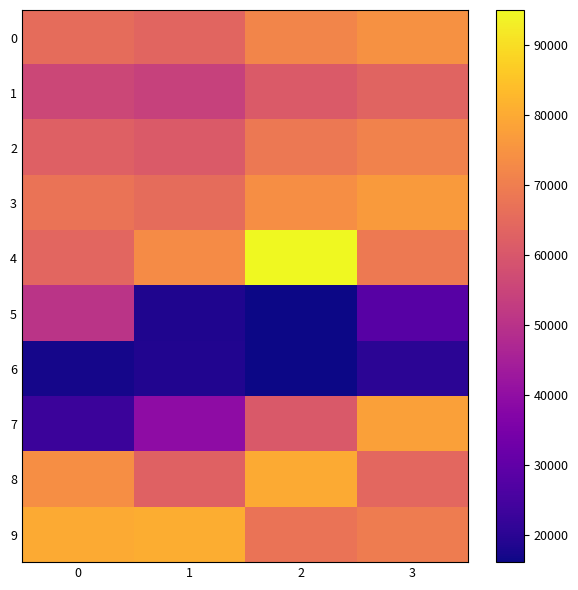

Reading left to right, list all the values displayed in this chart.

0: 0=65488	1=63833	2=71829	3=74587
1: 0=55683	1=54276	2=61075	3=63417
2: 0=62439	1=60861	2=68485	3=71115
3: 0=67365	1=65663	2=73888	3=76725
4: 0=64062	1=73191	2=94960	3=69080
5: 0=50445	1=18363	2=16135	3=28230
6: 0=17257	1=18709	2=16345	3=20313
7: 0=22920	1=39292	2=60622	3=77942
8: 0=73744	1=62700	2=80099	3=64373
9: 0=79942	1=80556	2=67327	3=69612